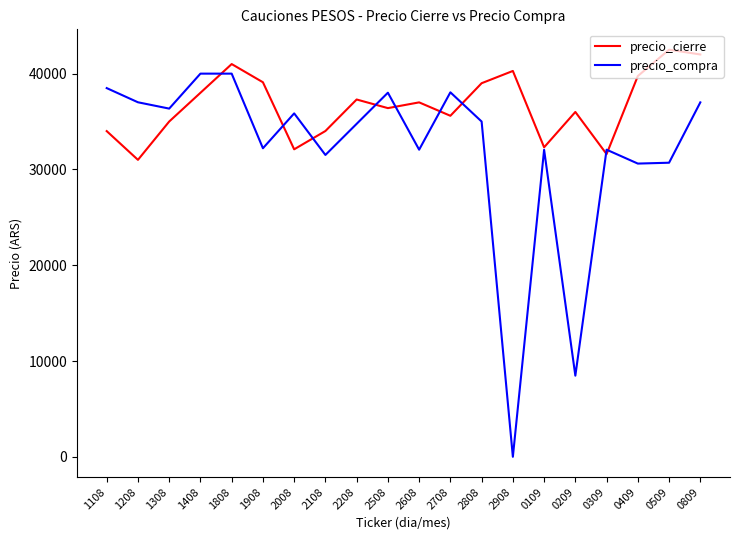

List the series in order of their peak value, lowest first.

precio_compra, precio_cierre